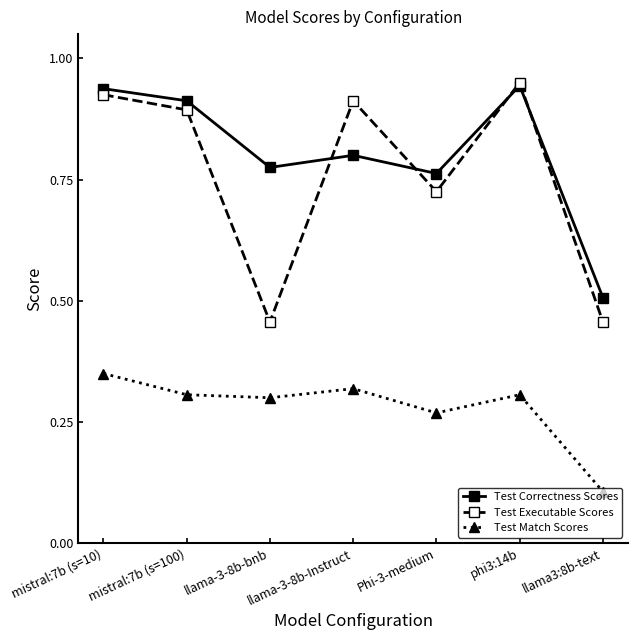

Which category has the lowest value in the Test Correctness Scores series?

llama3:8b-text